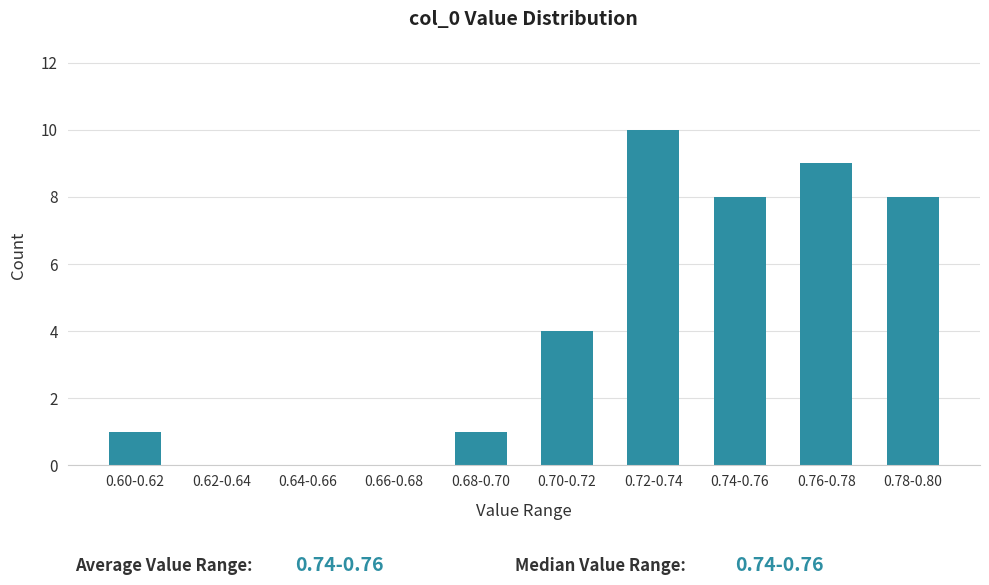

Reading right to left, what are all the values shown in this chart?

0.78-0.80=8	0.76-0.78=9	0.74-0.76=8	0.72-0.74=10	0.70-0.72=4	0.68-0.70=1	0.66-0.68=0	0.64-0.66=0	0.62-0.64=0	0.60-0.62=1